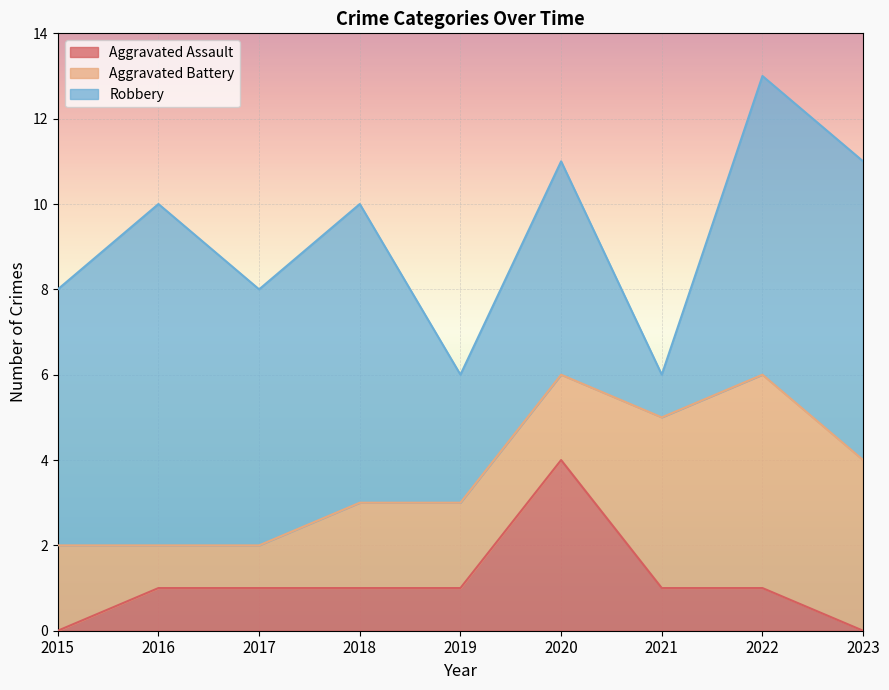

Where is Aggravated Assault nearest to the value 2?

2016